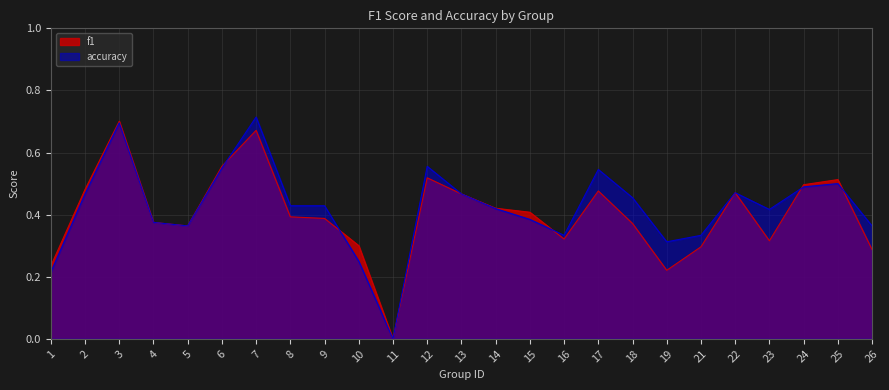

What is the difference between the f1 values at 17 and 21?

0.2